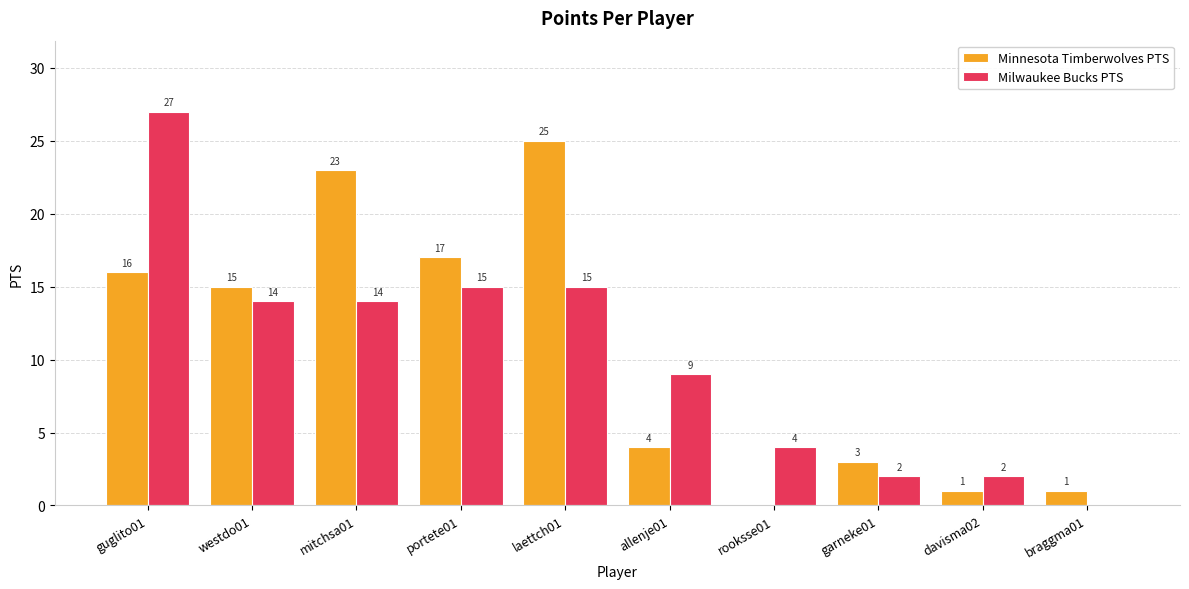

The value of Milwaukee Bucks PTS at rooksse01 is 1. True or false?

False